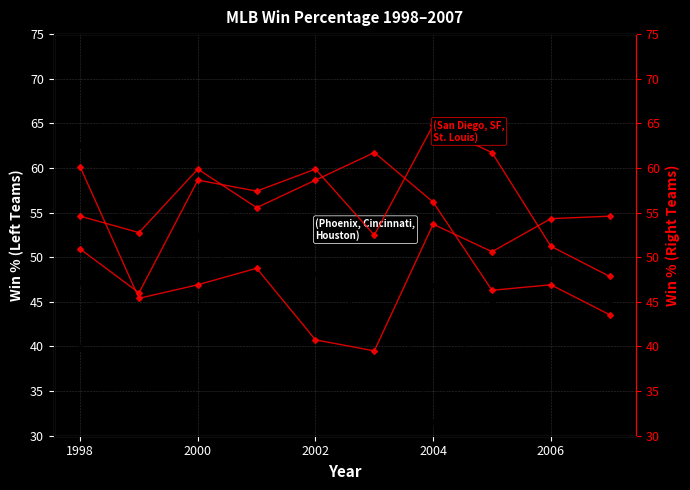

What is the value of the San Francisco point at the 3rd from the left?

59.9